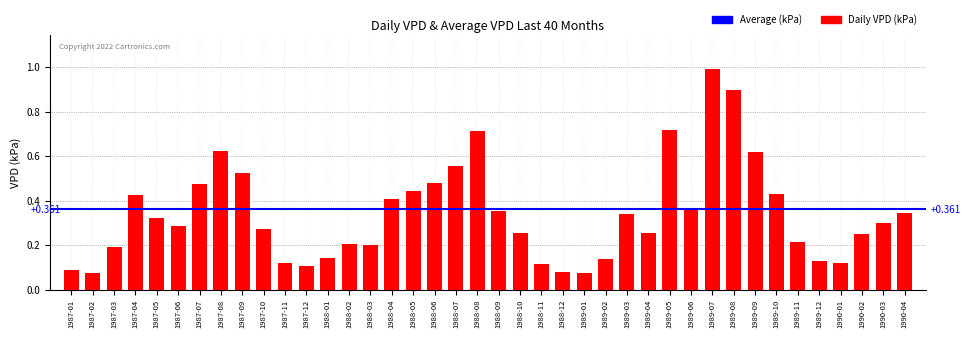

What is the change in value from 1989-02 to 1990-02?

+0.1